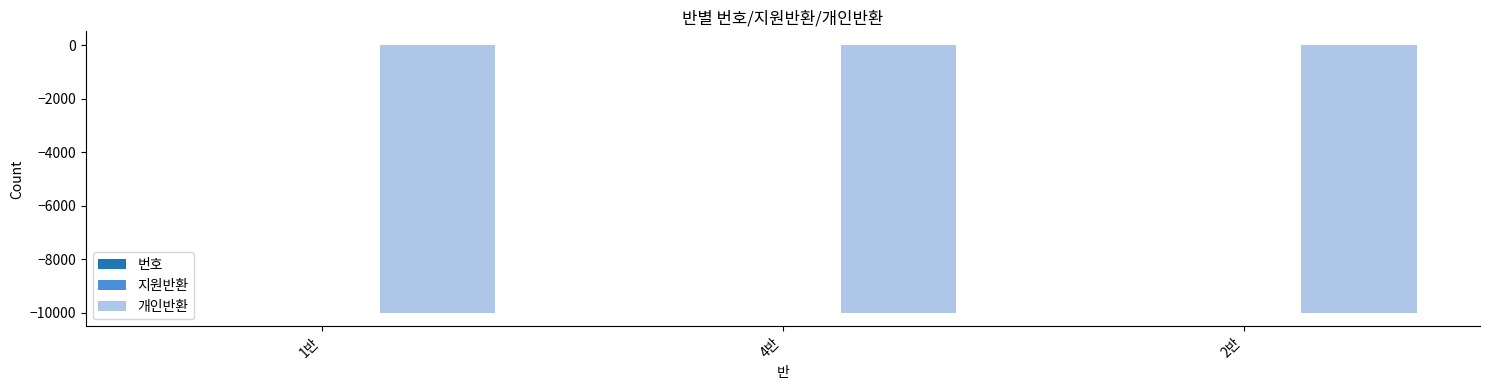

At which label does 번호 first exceed 15?

4반